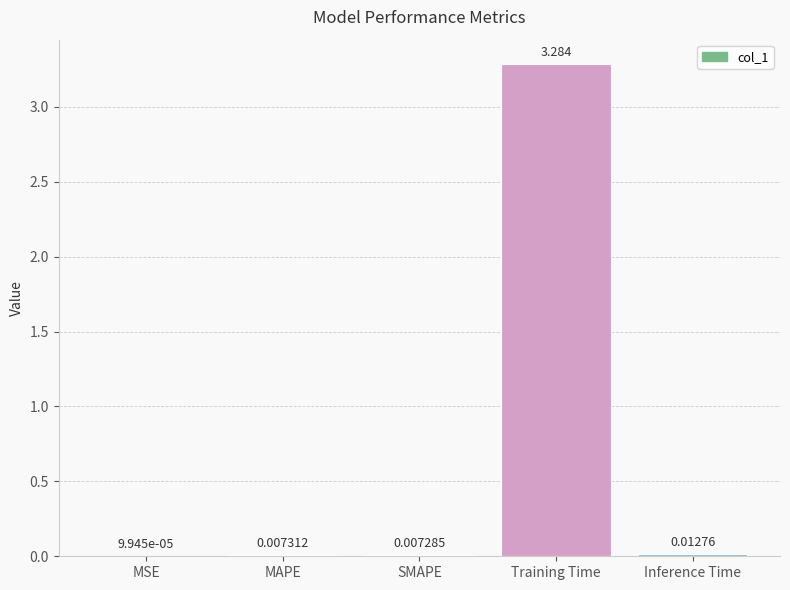

What is the maximum value shown in the chart?

3.3